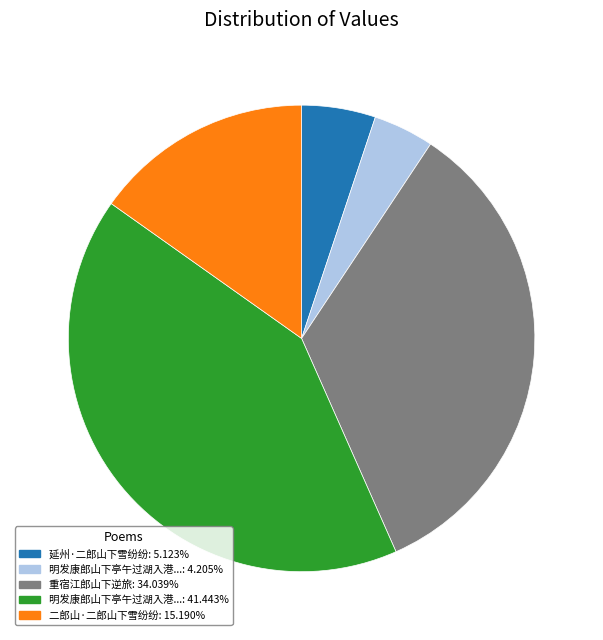

Does any single category account for the majority?

No